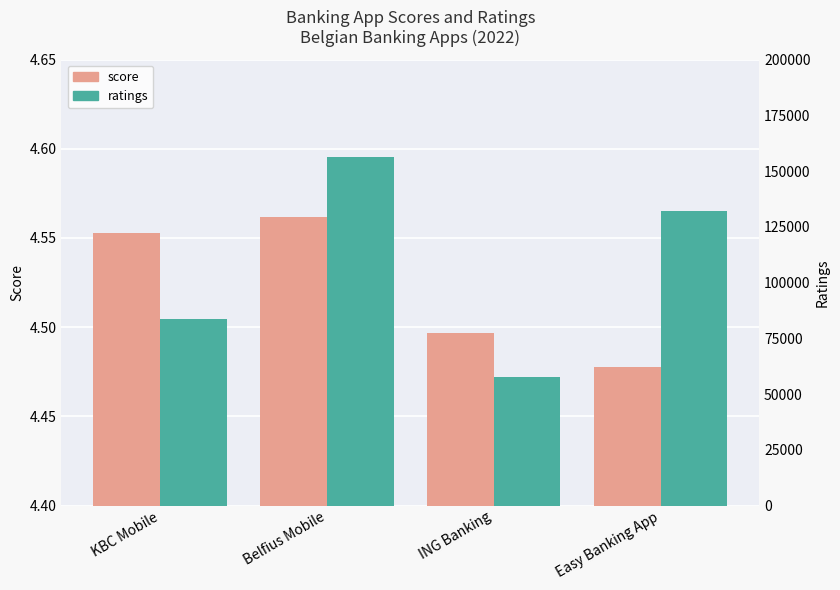

What is the spread (max minus min) of values at ING Banking?

57530.5